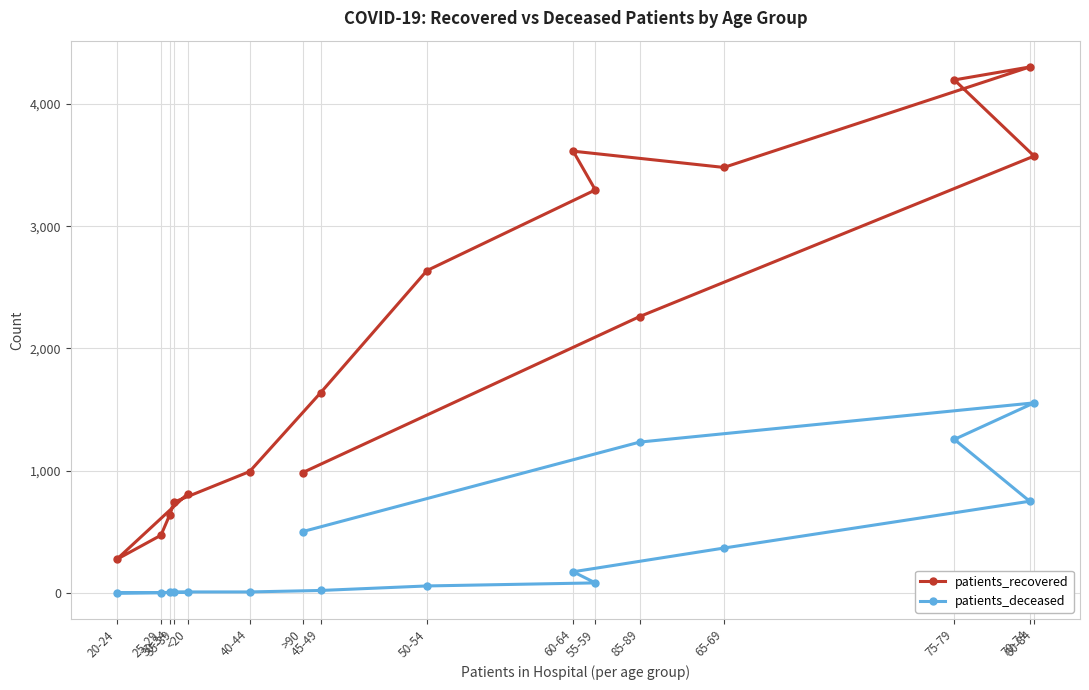

List the series in order of their overall mean, lowest first.

patients_deceased, patients_recovered